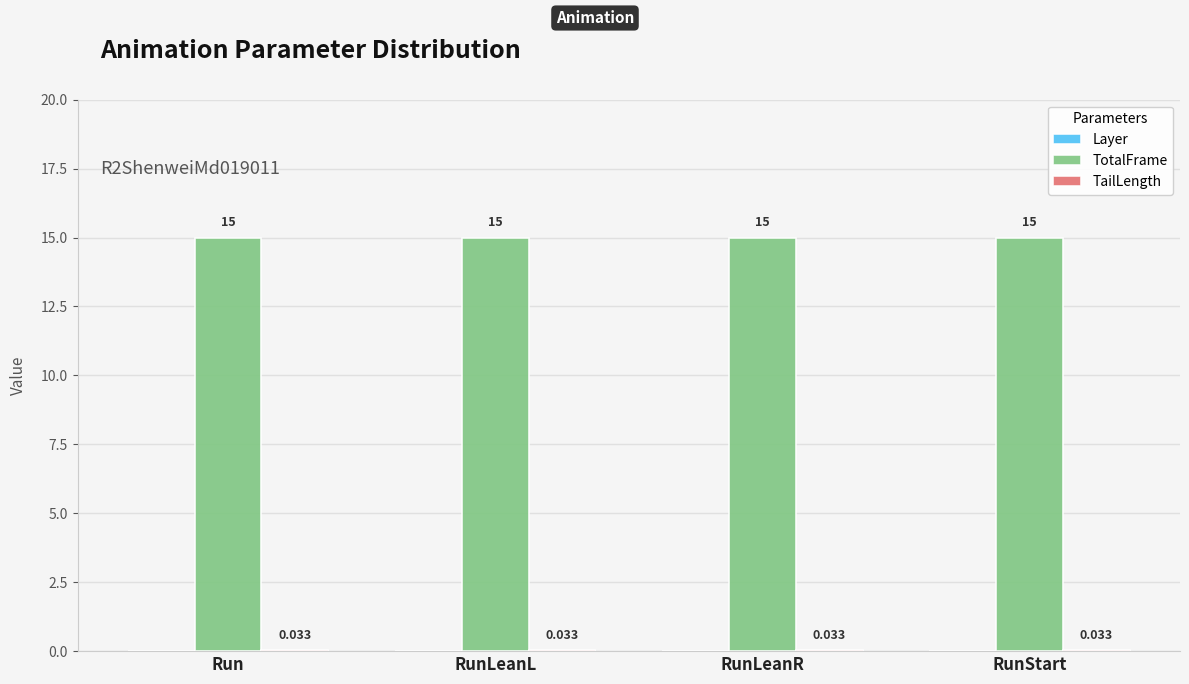

Which series has the largest total across all categories?

TotalFrame